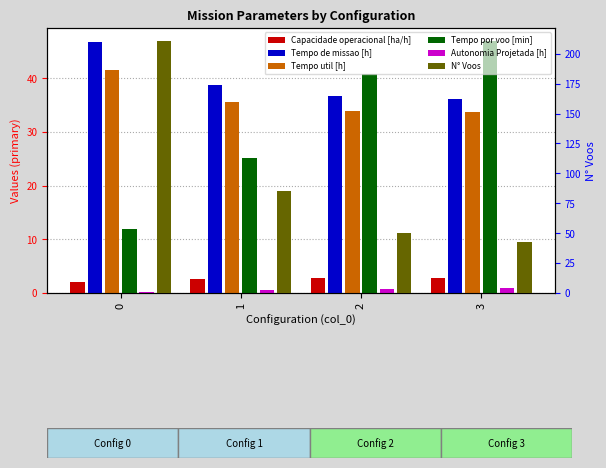

Between 1 and 2, which is larger?

2